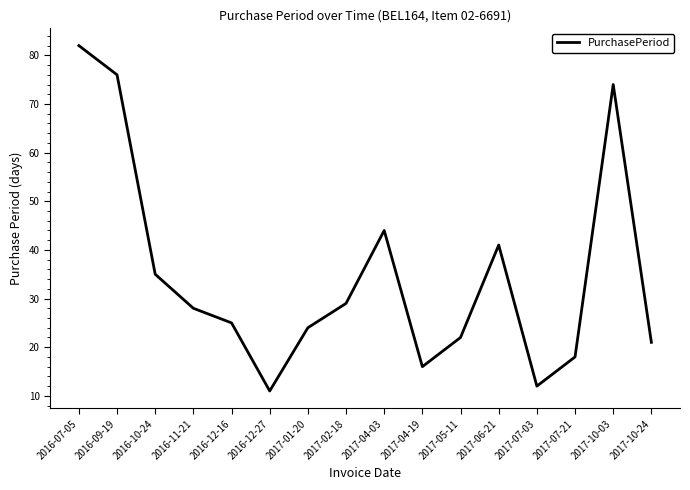

True or false: the data shows 63 at 2017-06-21.

False